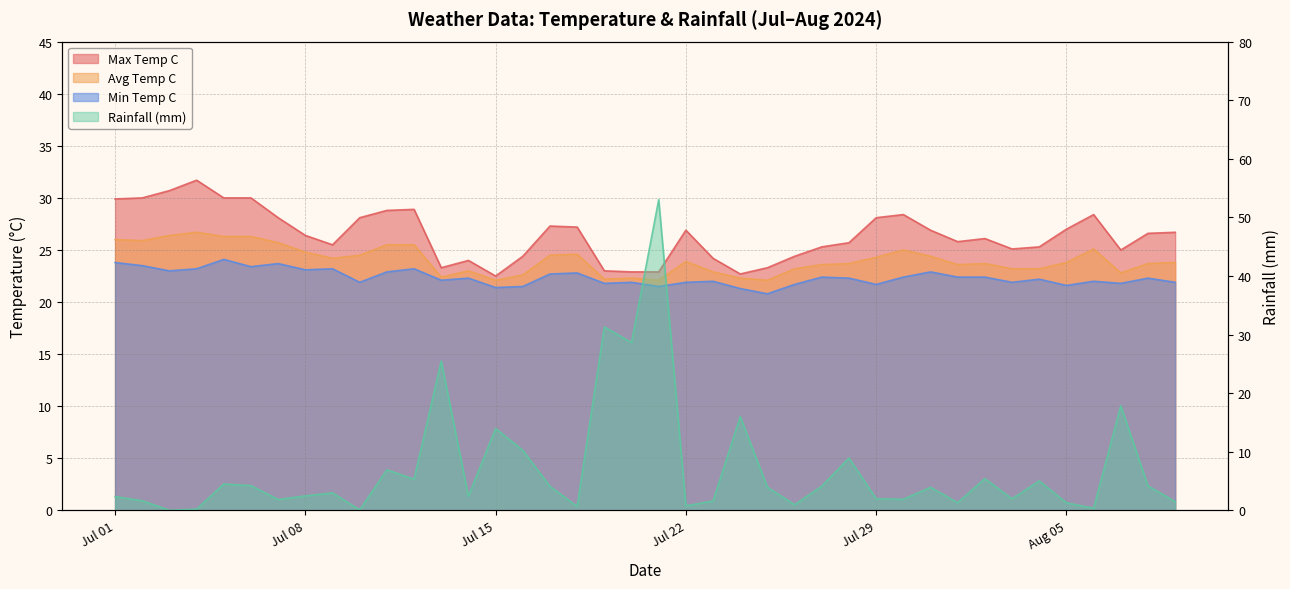

True or false: max_temp_c and avg_temp_c intersect in this chart.

False